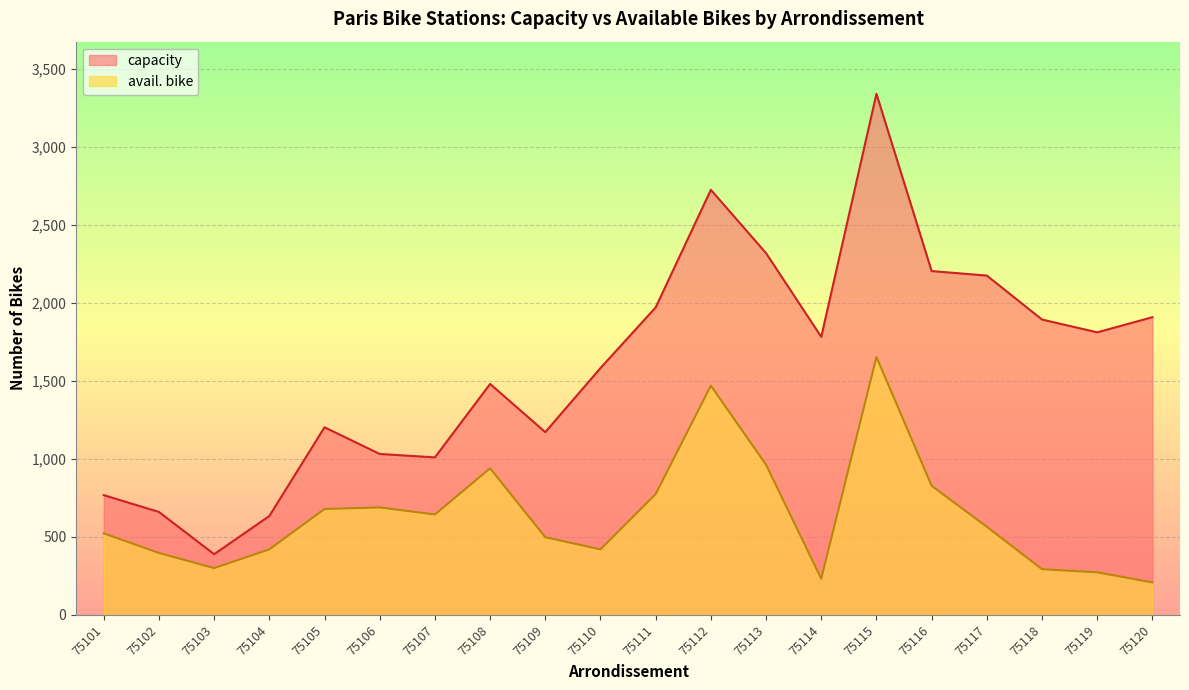

In capacity, how many points are lower than both neighbors (excluding endpoints)?

5